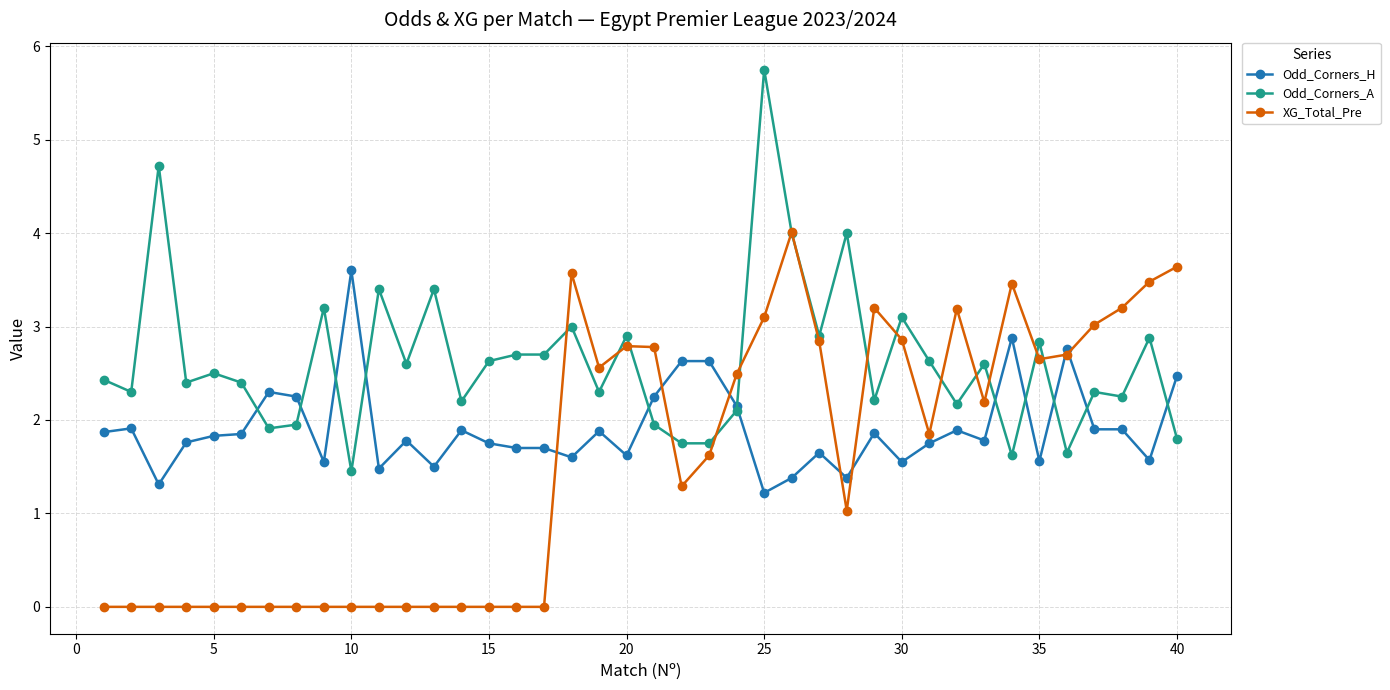

Count the number of categories in the chart.

40